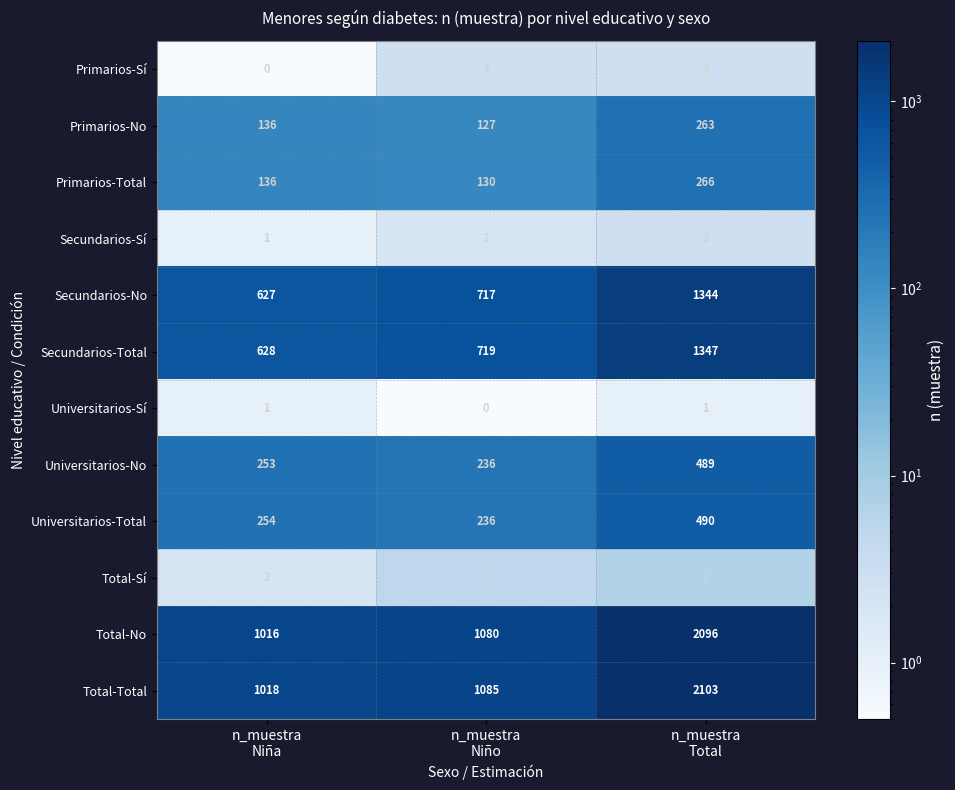

Which series has the widest spread of values?

Total-Total